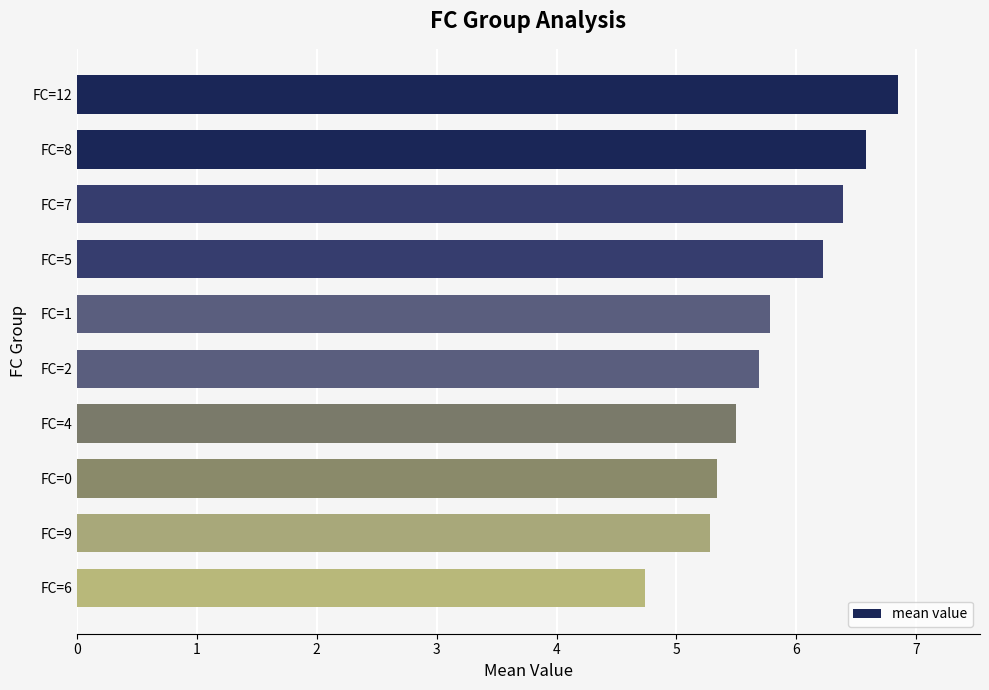

Count the values in the range 5 to 6.

5